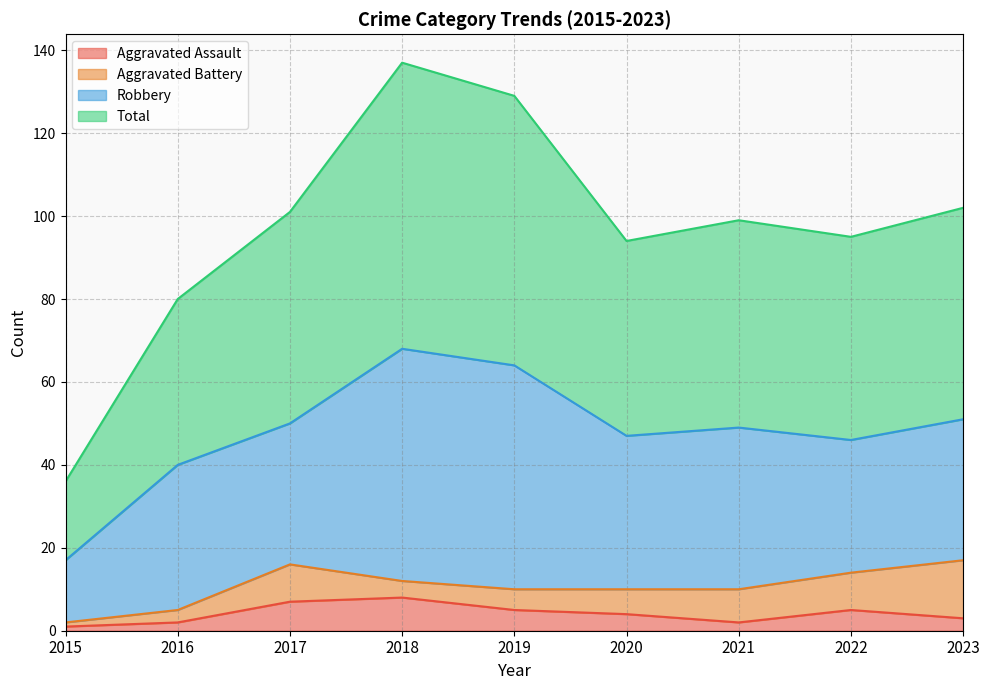

Where does the Total series first go above 99?

2017